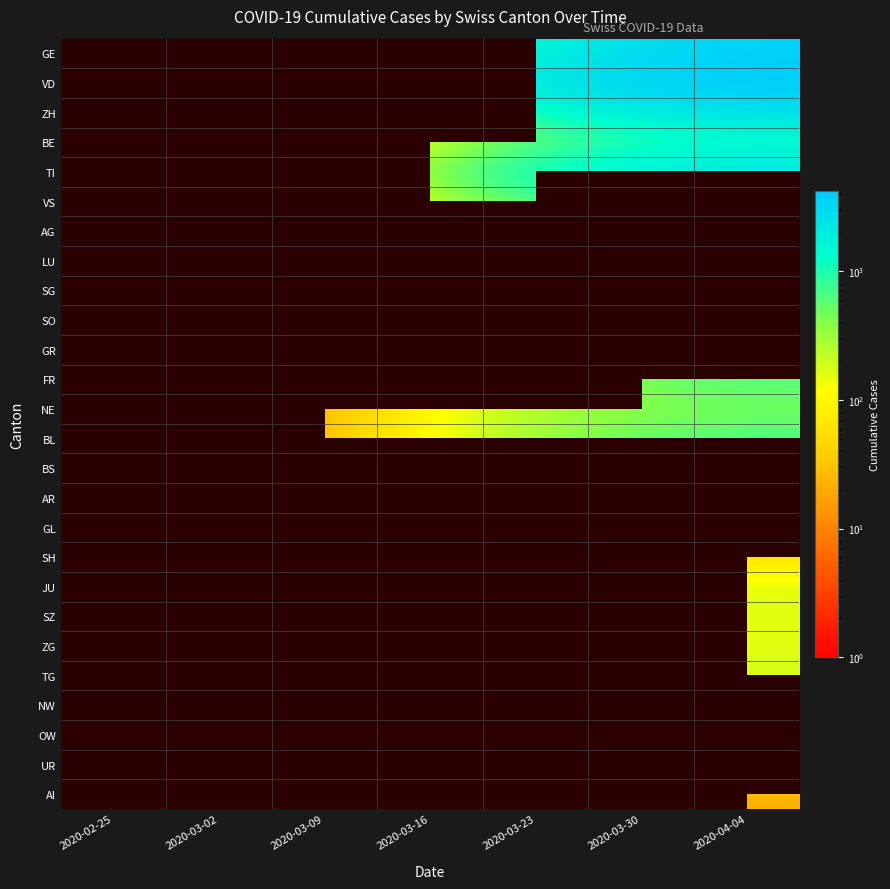

The UR series shows 72.5 at 2020-03-30. True or false?

False